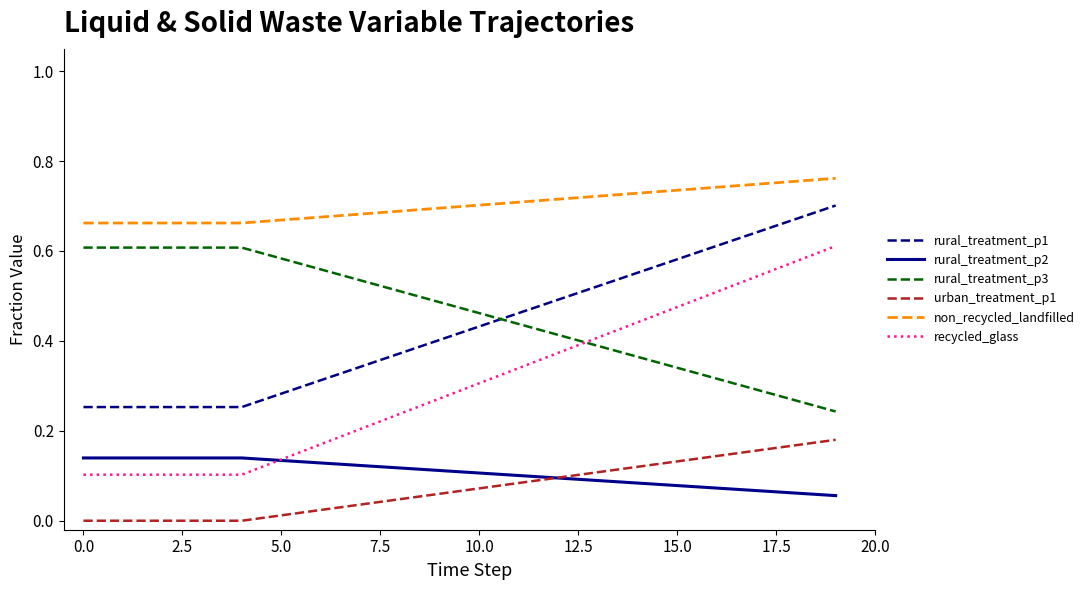

What are all the series names shown in the legend?

rural_treatment_p1, rural_treatment_p2, rural_treatment_p3, urban_treatment_p1, non_recycled_landfilled, recycled_glass